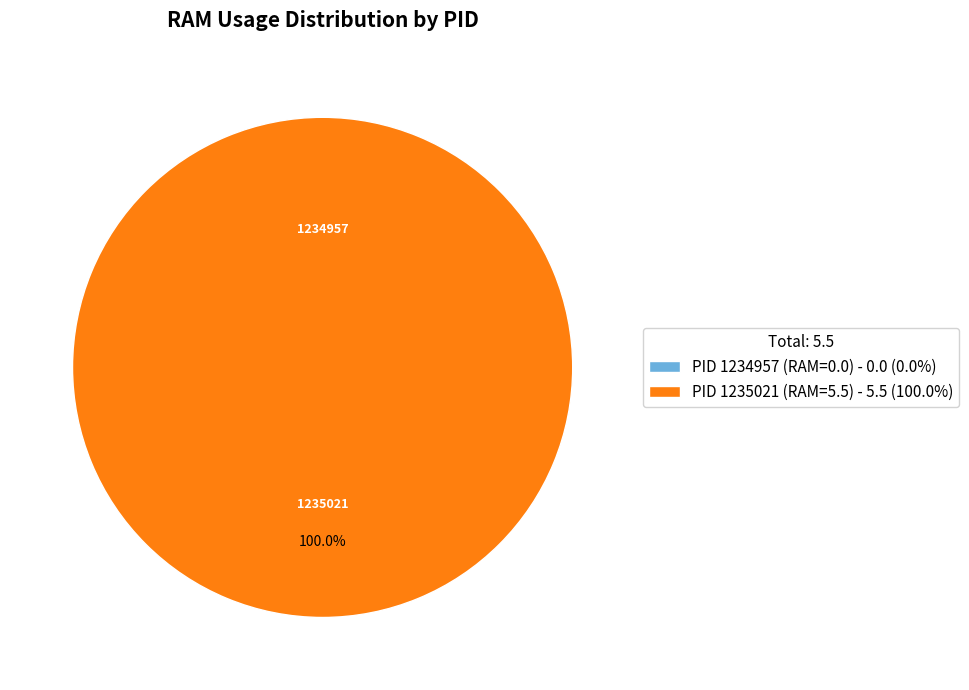

Combined, do 1234957 and 1235021 account for over 50%?

Yes